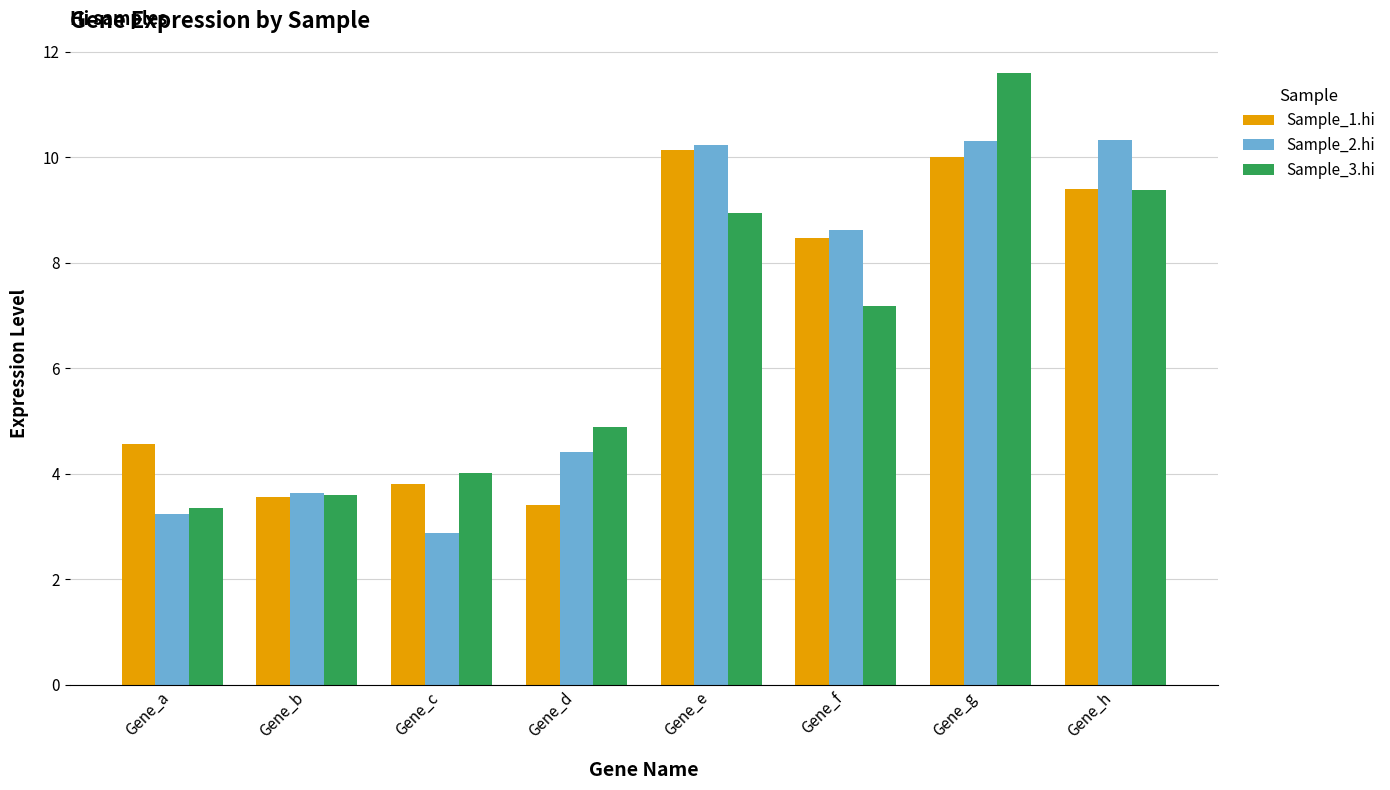

Is it true that Sample_2.hi equals 8.6 at Gene_f?

True